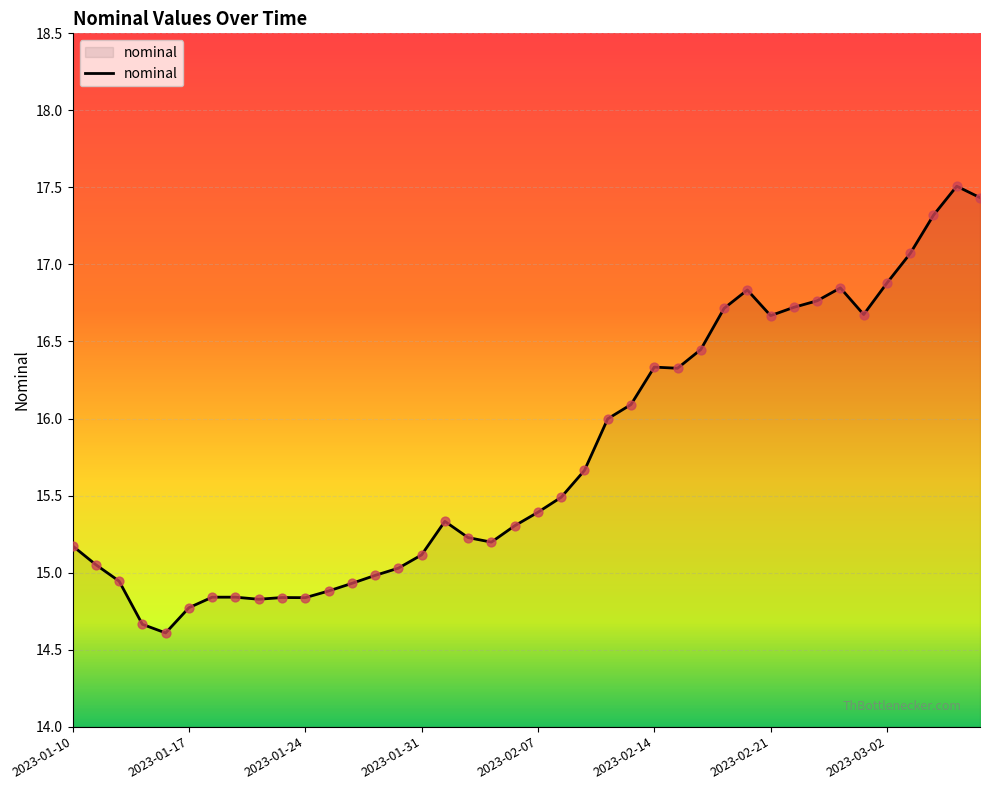

What is the greatest value displayed?

17.5